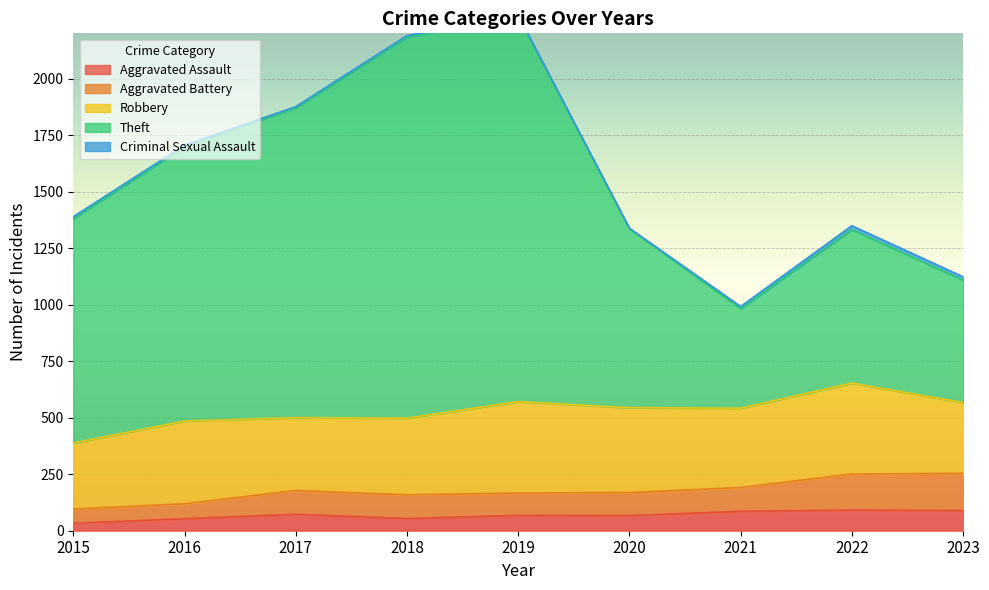

What is the difference between the Aggravated Battery values at 2018 and 2020?

10